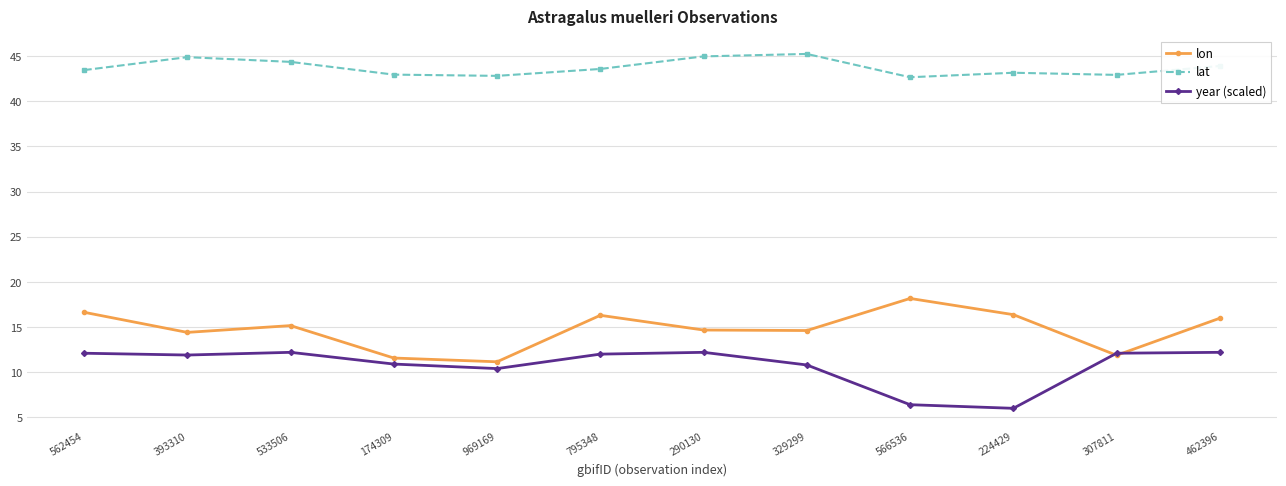

Is it true that year (scaled) equals 16.1 at 562454?

False